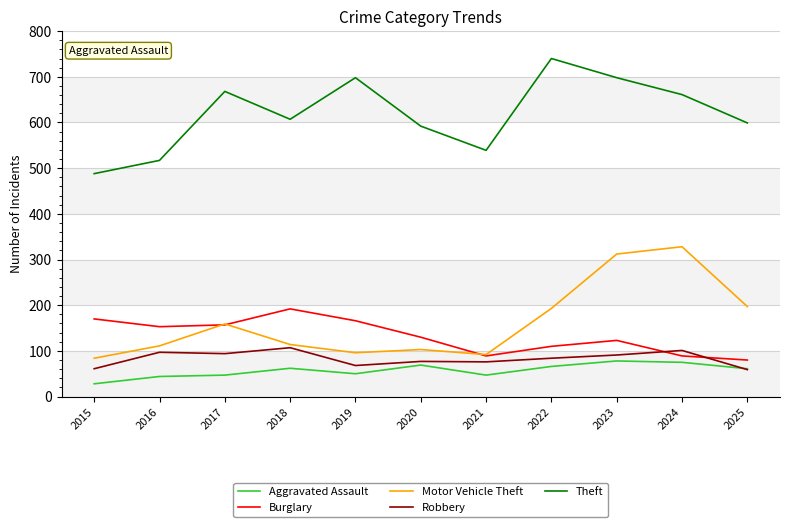

True or false: Motor Vehicle Theft has more than 1 interior local peaks.

True